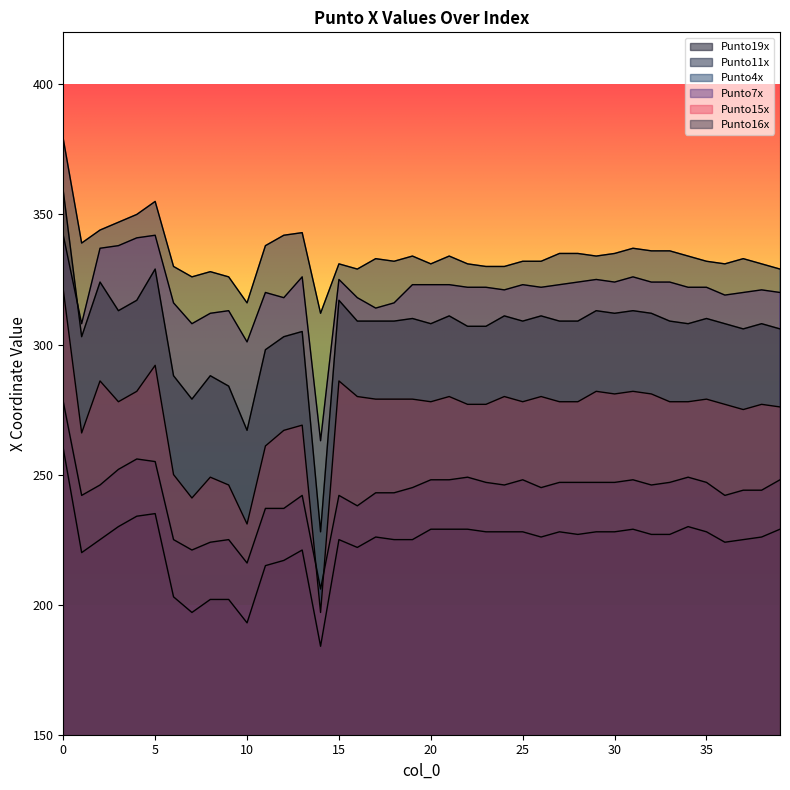

True or false: Punto11x and Punto7x intersect in this chart.

False